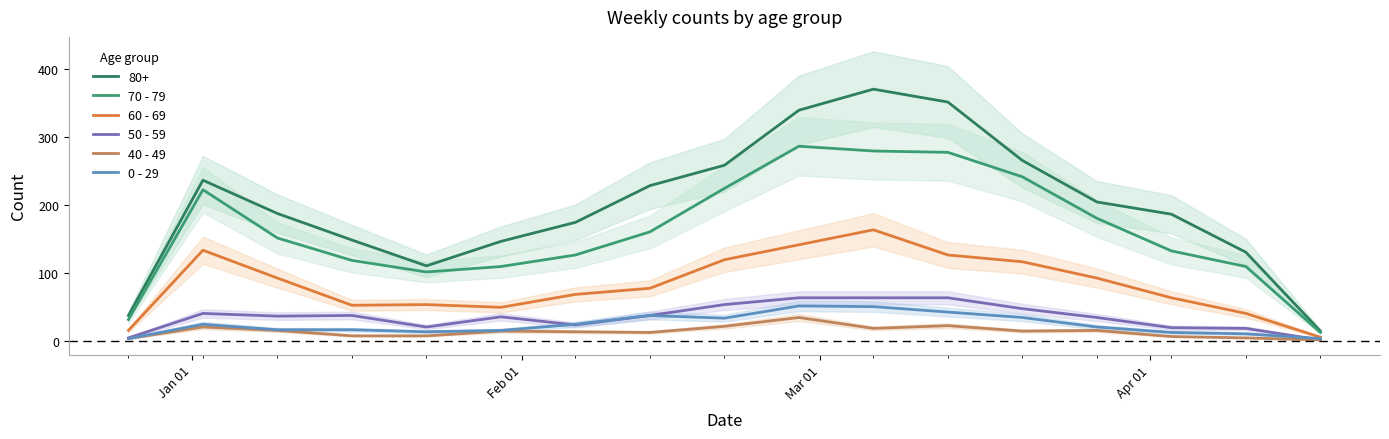

How many values in the 40 - 49 series exceed 15?

7